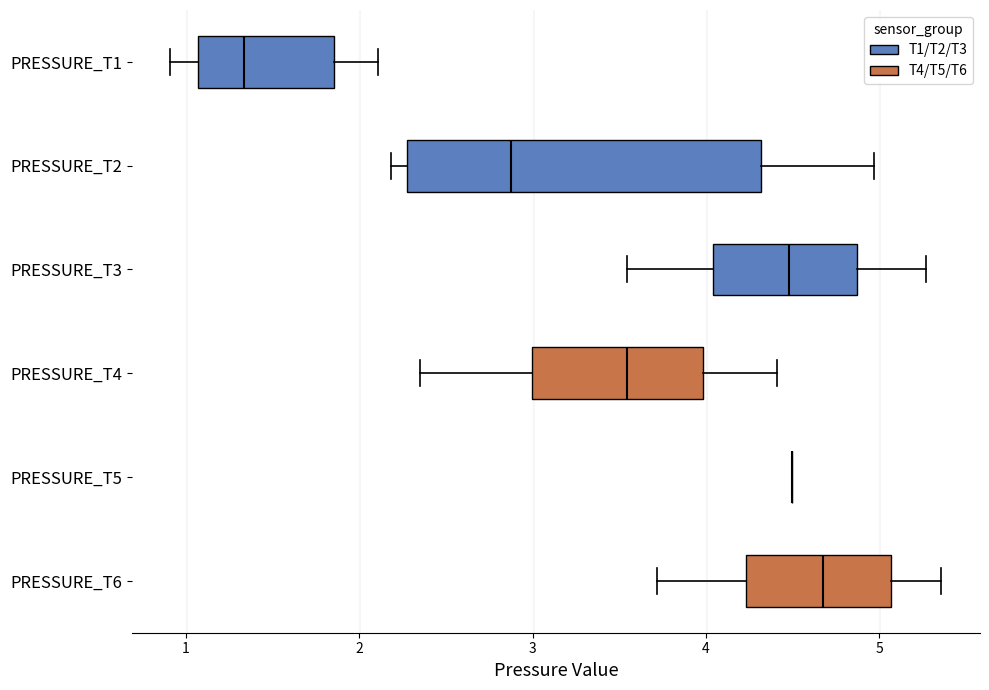

Which box is the widest, from its left edge to its right edge?

PRESSURE_T2